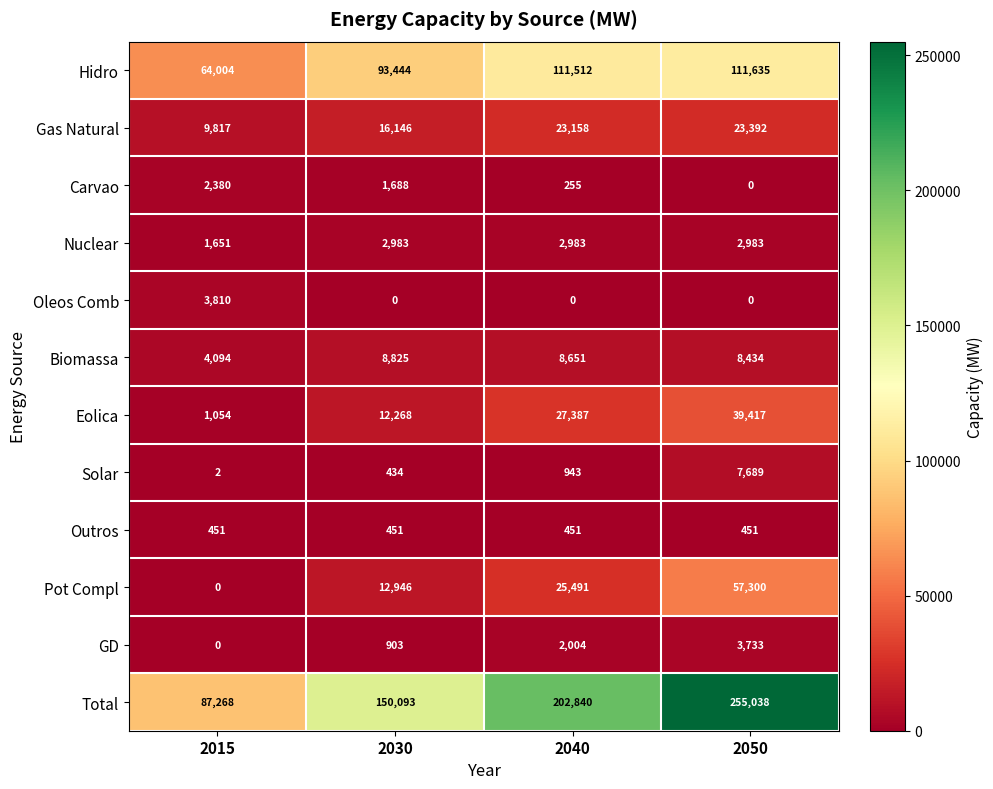

Rank the series by their maximum value, from highest to lowest.

Total, Hidro, Pot Compl, Eolica, Gas Natural, Biomassa, Solar, Oleos Comb, GD, Nuclear, Carvao, Outros